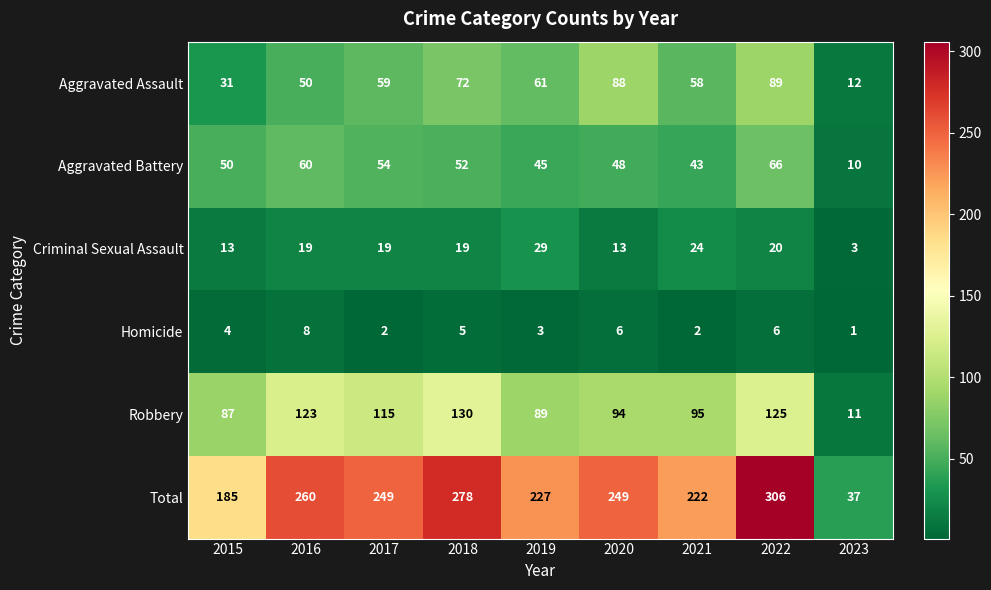

The value of Criminal Sexual Assault at 2019 is 13. True or false?

False